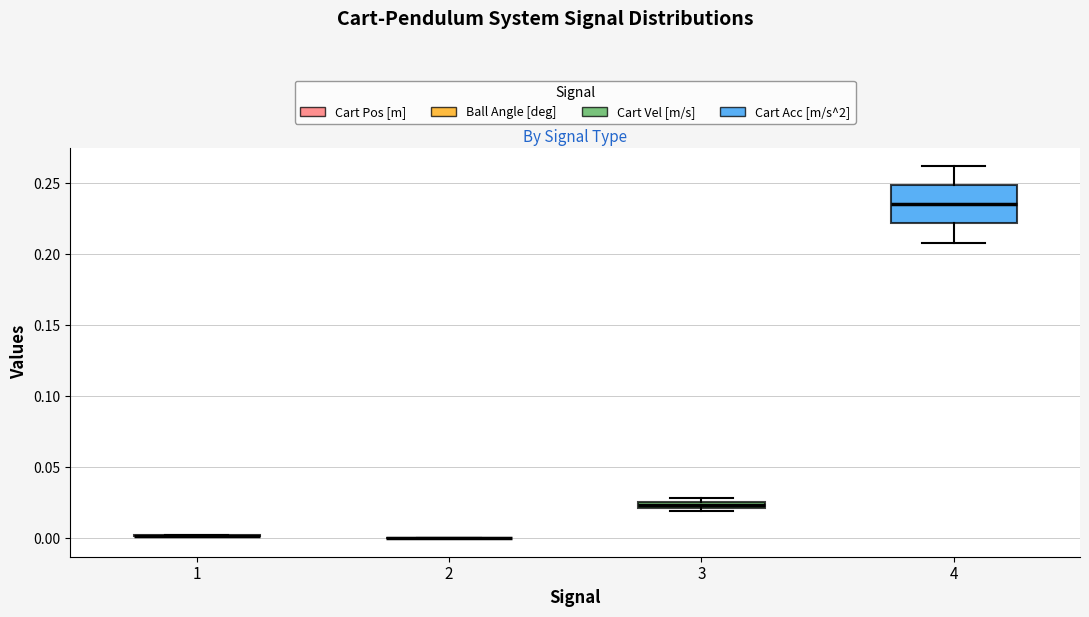

Which box is the tallest, from its lower edge to its upper edge?

4